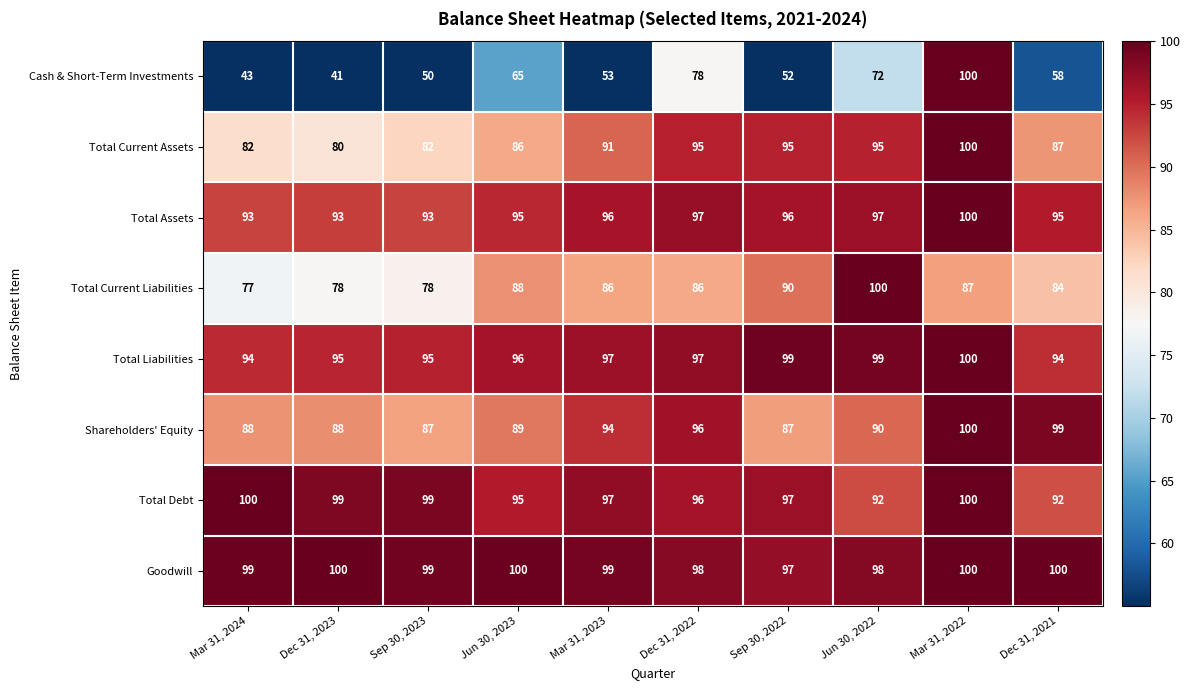

What is the greatest value displayed?

100